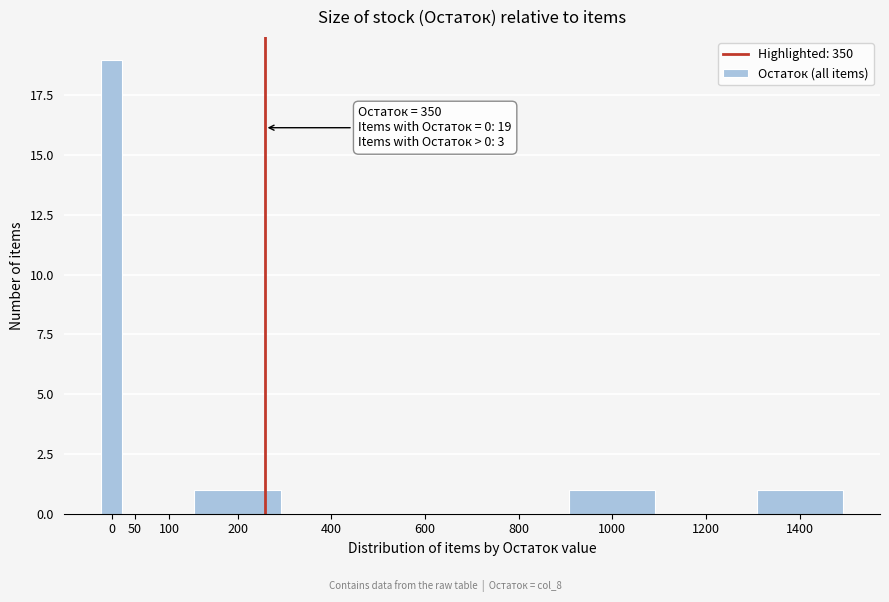

Reading left to right, what are all the values shown in this chart?

0=19	50=0	100=0	200=1	400=0	600=0	800=0	1000=1	1200=0	1400=1